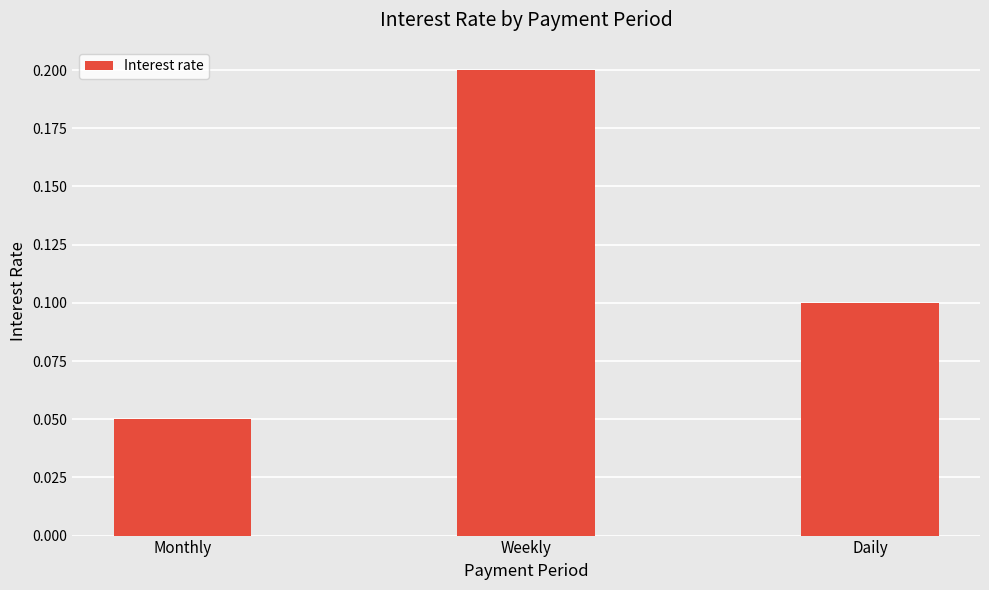

Count the values in the range 0 to 1.

3